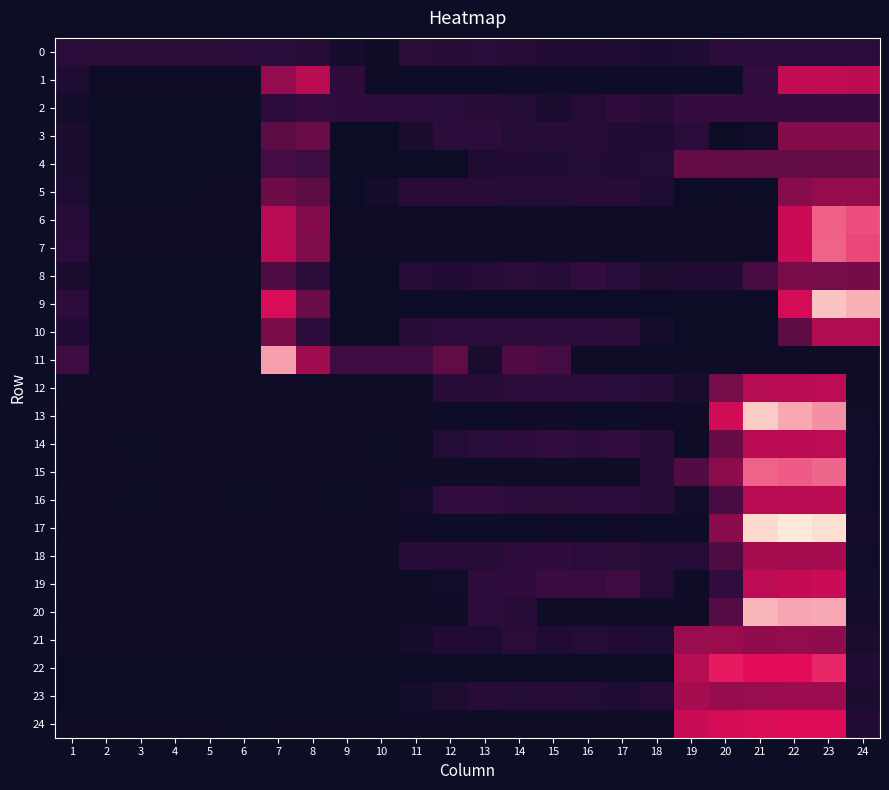

Reading left to right, what are all the values shown in this chart?

0: 1=0.0	2=0.0	3=0.0	4=0.0	5=0.0	6=0.0	7=0.0	8=0.0	9=0.0	10=0.0	11=0.0	12=0.0	13=0.0	14=0.0	15=0.0	16=0.0	17=0.0	18=0.0	19=0.0	20=0.1	21=0.0	22=0.0	23=0.0	24=0.0
1: 1=0.0	2=0.0	3=0.0	4=0.0	5=0.0	6=0.0	7=0.1	8=0.2	9=0.1	10=0.0	11=0.0	12=0.0	13=0.0	14=0.0	15=0.0	16=0.0	17=0.0	18=0.0	19=0.0	20=0.0	21=0.1	22=0.2	23=0.2	24=0.2
2: 1=0.0	2=0.0	3=0.0	4=0.0	5=0.0	6=0.0	7=0.1	8=0.1	9=0.1	10=0.1	11=0.1	12=0.0	13=0.0	14=0.0	15=0.0	16=0.0	17=0.1	18=0.0	19=0.1	20=0.1	21=0.1	22=0.1	23=0.1	24=0.1
3: 1=0.0	2=0.0	3=0.0	4=0.0	5=0.0	6=0.0	7=0.1	8=0.1	9=0.0	10=0.0	11=0.0	12=0.1	13=0.1	14=0.0	15=0.0	16=0.0	17=0.0	18=0.0	19=0.1	20=0.0	21=0.0	22=0.1	23=0.1	24=0.1
4: 1=0.0	2=0.0	3=0.0	4=0.0	5=0.0	6=0.0	7=0.1	8=0.1	9=0.0	10=0.0	11=0.0	12=0.0	13=0.0	14=0.0	15=0.0	16=0.0	17=0.0	18=0.0	19=0.1	20=0.1	21=0.1	22=0.1	23=0.1	24=0.1
5: 1=0.0	2=0.0	3=0.0	4=0.0	5=0.0	6=0.0	7=0.1	8=0.1	9=0.0	10=0.0	11=0.0	12=0.0	13=0.0	14=0.0	15=0.0	16=0.0	17=0.0	18=0.0	19=0.0	20=0.0	21=0.0	22=0.1	23=0.1	24=0.1
6: 1=0.0	2=0.0	3=0.0	4=0.0	5=0.0	6=0.0	7=0.2	8=0.1	9=0.0	10=0.0	11=0.0	12=0.0	13=0.0	14=0.0	15=0.0	16=0.0	17=0.0	18=0.0	19=0.0	20=0.0	21=0.0	22=0.2	23=0.2	24=0.2
7: 1=0.0	2=0.0	3=0.0	4=0.0	5=0.0	6=0.0	7=0.2	8=0.1	9=0.0	10=0.0	11=0.0	12=0.0	13=0.0	14=0.0	15=0.0	16=0.0	17=0.0	18=0.0	19=0.0	20=0.0	21=0.0	22=0.2	23=0.2	24=0.2
8: 1=0.0	2=0.0	3=0.0	4=0.0	5=0.0	6=0.0	7=0.1	8=0.0	9=0.0	10=0.0	11=0.0	12=0.0	13=0.0	14=0.0	15=0.0	16=0.1	17=0.0	18=0.0	19=0.0	20=0.0	21=0.1	22=0.1	23=0.1	24=0.1
9: 1=0.1	2=0.0	3=0.0	4=0.0	5=0.0	6=0.0	7=0.2	8=0.1	9=0.0	10=0.0	11=0.0	12=0.0	13=0.0	14=0.0	15=0.0	16=0.0	17=0.0	18=0.0	19=0.0	20=0.0	21=0.0	22=0.2	23=0.2	24=0.2
10: 1=0.0	2=0.0	3=0.0	4=0.0	5=0.0	6=0.0	7=0.1	8=0.1	9=0.0	10=0.0	11=0.0	12=0.1	13=0.1	14=0.1	15=0.1	16=0.1	17=0.0	18=0.0	19=0.0	20=0.0	21=0.0	22=0.1	23=0.2	24=0.2
11: 1=0.1	2=0.0	3=0.0	4=0.0	5=0.0	6=0.0	7=0.2	8=0.1	9=0.1	10=0.1	11=0.1	12=0.1	13=0.0	14=0.1	15=0.1	16=0.0	17=0.0	18=0.0	19=0.0	20=0.0	21=0.0	22=0.0	23=0.0	24=0.0
12: 1=0.0	2=0.0	3=0.0	4=0.0	5=0.0	6=0.0	7=0.0	8=0.0	9=0.0	10=0.0	11=0.0	12=0.0	13=0.0	14=0.1	15=0.1	16=0.1	17=0.0	18=0.0	19=0.0	20=0.1	21=0.2	22=0.2	23=0.2	24=0.0
13: 1=0.0	2=0.0	3=0.0	4=0.0	5=0.0	6=0.0	7=0.0	8=0.0	9=0.0	10=0.0	11=0.0	12=0.0	13=0.0	14=0.0	15=0.0	16=0.0	17=0.0	18=0.0	19=0.0	20=0.2	21=0.2	22=0.2	23=0.2	24=0.0
14: 1=0.0	2=0.0	3=0.0	4=0.0	5=0.0	6=0.0	7=0.0	8=0.0	9=0.0	10=0.0	11=0.0	12=0.0	13=0.0	14=0.1	15=0.1	16=0.1	17=0.1	18=0.0	19=0.0	20=0.1	21=0.2	22=0.2	23=0.2	24=0.0
15: 1=0.0	2=0.0	3=0.0	4=0.0	5=0.0	6=0.0	7=0.0	8=0.0	9=0.0	10=0.0	11=0.0	12=0.0	13=0.0	14=0.0	15=0.0	16=0.0	17=0.0	18=0.0	19=0.1	20=0.1	21=0.2	22=0.2	23=0.2	24=0.0
16: 1=0.0	2=0.0	3=0.0	4=0.0	5=0.0	6=0.0	7=0.0	8=0.0	9=0.0	10=0.0	11=0.0	12=0.1	13=0.1	14=0.1	15=0.0	16=0.1	17=0.0	18=0.0	19=0.0	20=0.1	21=0.2	22=0.2	23=0.2	24=0.0
17: 1=0.0	2=0.0	3=0.0	4=0.0	5=0.0	6=0.0	7=0.0	8=0.0	9=0.0	10=0.0	11=0.0	12=0.0	13=0.0	14=0.0	15=0.0	16=0.0	17=0.0	18=0.0	19=0.0	20=0.1	21=0.2	22=0.3	23=0.3	24=0.0
18: 1=0.0	2=0.0	3=0.0	4=0.0	5=0.0	6=0.0	7=0.0	8=0.0	9=0.0	10=0.0	11=0.0	12=0.0	13=0.0	14=0.1	15=0.1	16=0.0	17=0.0	18=0.0	19=0.0	20=0.1	21=0.1	22=0.1	23=0.1	24=0.0
19: 1=0.0	2=0.0	3=0.0	4=0.0	5=0.0	6=0.0	7=0.0	8=0.0	9=0.0	10=0.0	11=0.0	12=0.0	13=0.1	14=0.1	15=0.1	16=0.1	17=0.1	18=0.0	19=0.0	20=0.1	21=0.2	22=0.2	23=0.2	24=0.0
20: 1=0.0	2=0.0	3=0.0	4=0.0	5=0.0	6=0.0	7=0.0	8=0.0	9=0.0	10=0.0	11=0.0	12=0.0	13=0.1	14=0.0	15=0.0	16=0.0	17=0.0	18=0.0	19=0.0	20=0.1	21=0.2	22=0.2	23=0.2	24=0.0
21: 1=0.0	2=0.0	3=0.0	4=0.0	5=0.0	6=0.0	7=0.0	8=0.0	9=0.0	10=0.0	11=0.0	12=0.0	13=0.0	14=0.0	15=0.0	16=0.0	17=0.0	18=0.0	19=0.1	20=0.1	21=0.1	22=0.1	23=0.1	24=0.0
22: 1=0.0	2=0.0	3=0.0	4=0.0	5=0.0	6=0.0	7=0.0	8=0.0	9=0.0	10=0.0	11=0.0	12=0.0	13=0.0	14=0.0	15=0.0	16=0.0	17=0.0	18=0.0	19=0.2	20=0.2	21=0.2	22=0.2	23=0.2	24=0.0
23: 1=0.0	2=0.0	3=0.0	4=0.0	5=0.0	6=0.0	7=0.0	8=0.0	9=0.0	10=0.0	11=0.0	12=0.0	13=0.0	14=0.0	15=0.0	16=0.0	17=0.0	18=0.0	19=0.1	20=0.1	21=0.1	22=0.1	23=0.1	24=0.0
24: 1=0.0	2=0.0	3=0.0	4=0.0	5=0.0	6=0.0	7=0.0	8=0.0	9=0.0	10=0.0	11=0.0	12=0.0	13=0.0	14=0.0	15=0.0	16=0.0	17=0.0	18=0.0	19=0.2	20=0.2	21=0.2	22=0.2	23=0.2	24=0.0